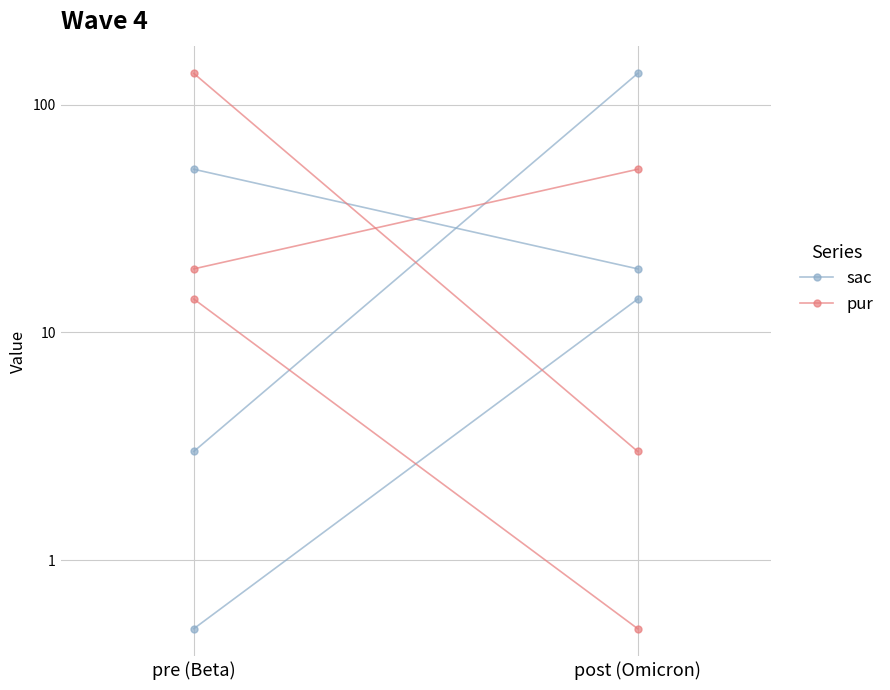

How many categories are shown in the chart?

2